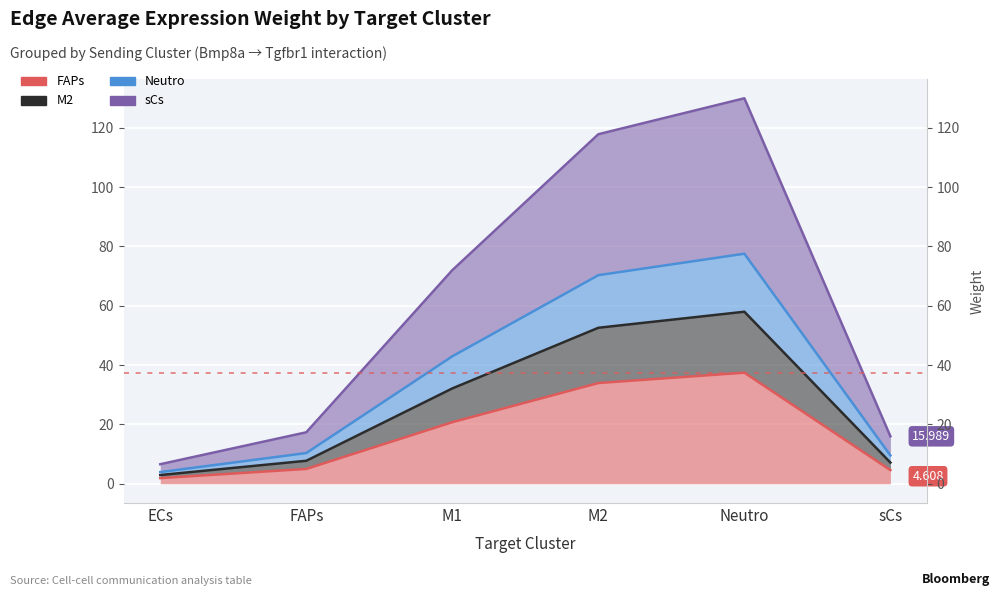

Count the number of data series in this chart.

4